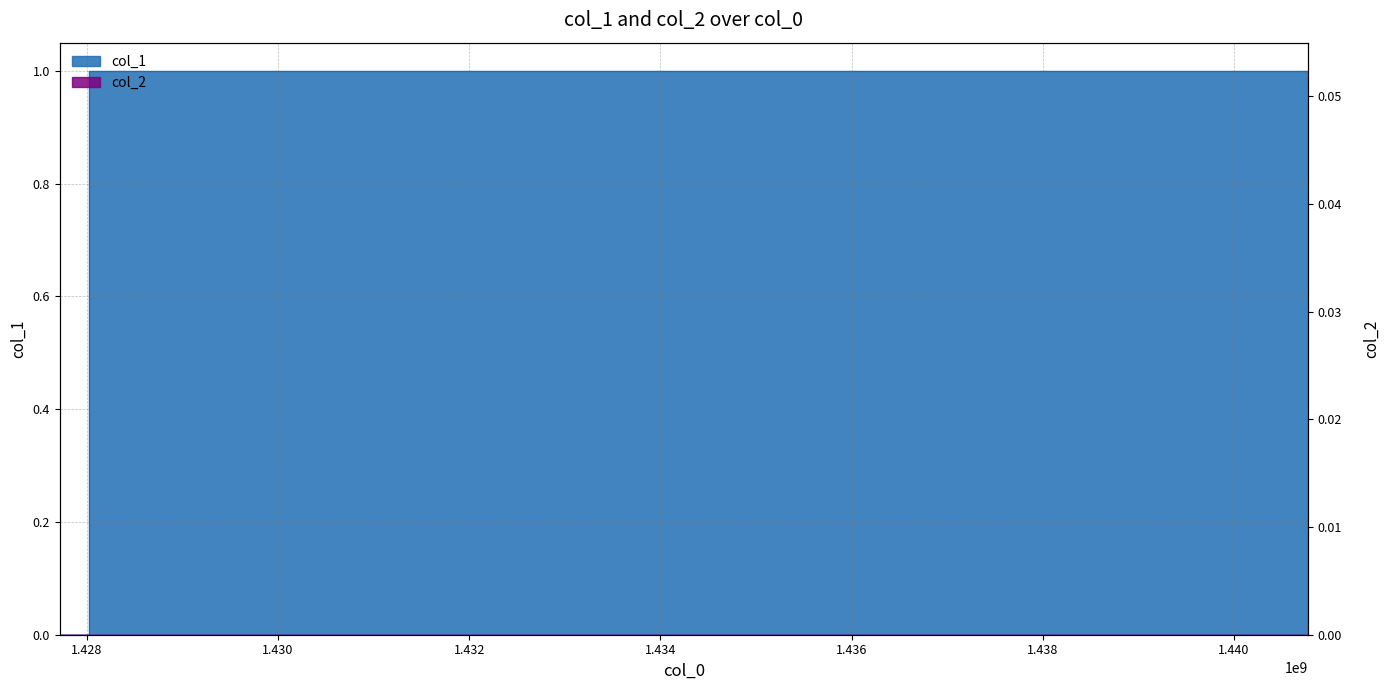

Is it true that the value at 1428325725 is 1?

True